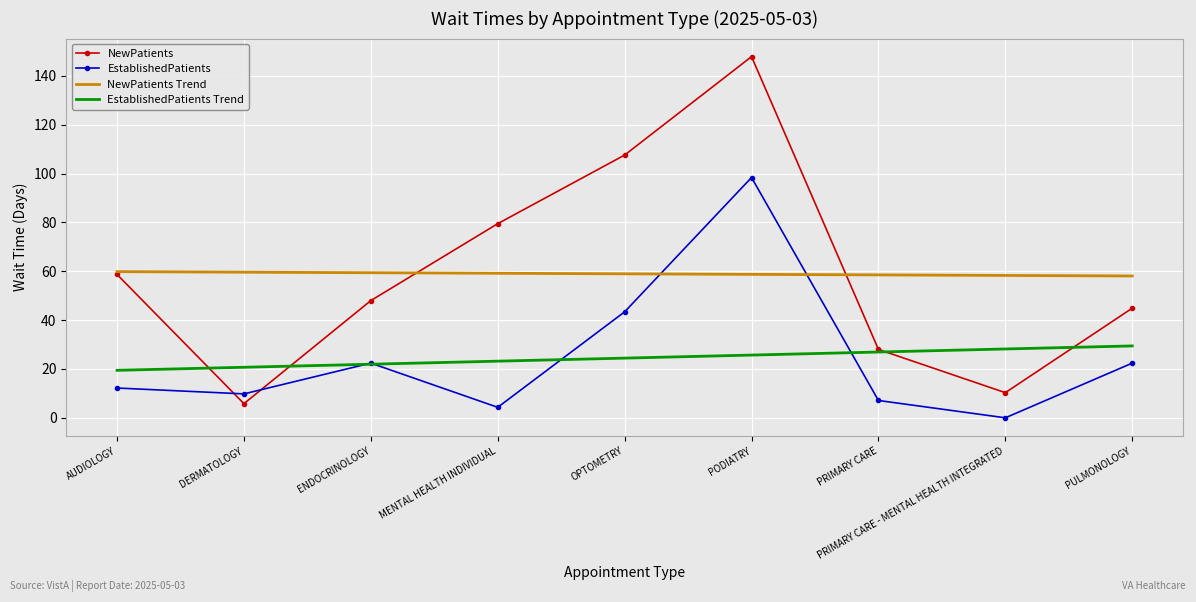

At which label does EstablishedPatients first exceed 12?

AUDIOLOGY